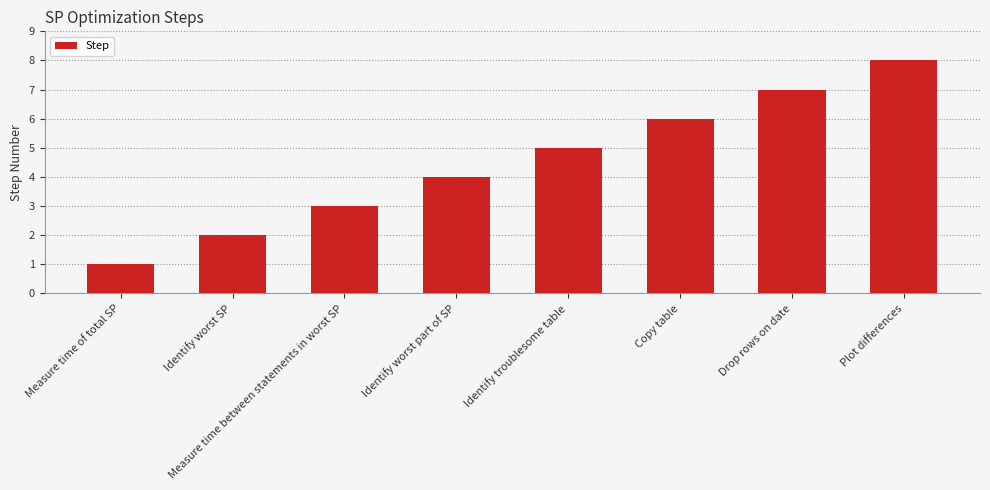

Read the value at Plot differences.

8